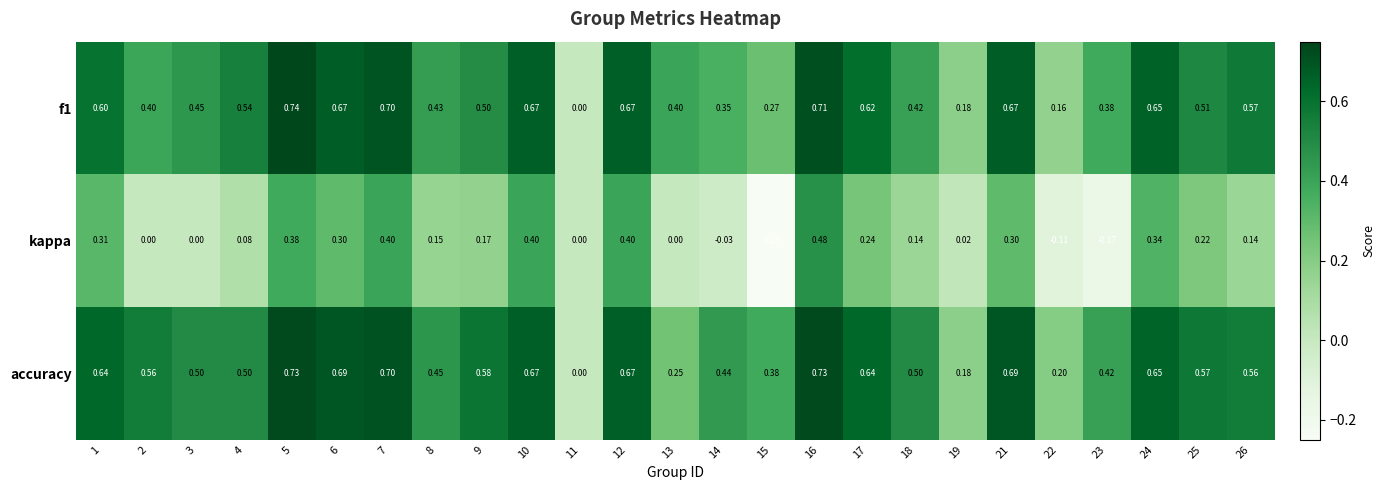

Count the number of categories in the chart.

25